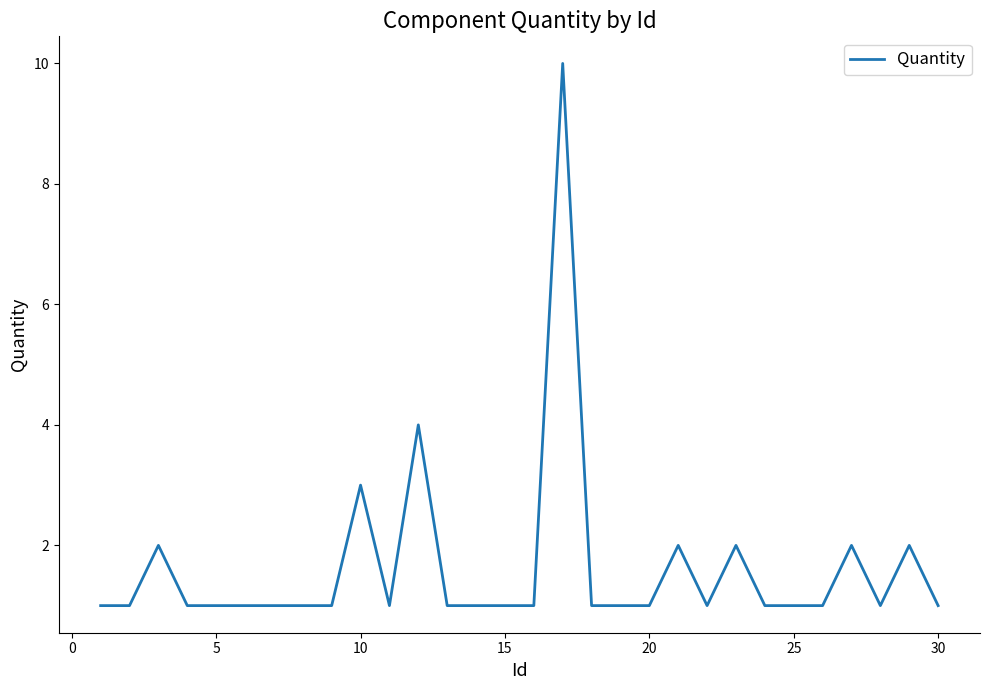

What is the maximum value shown in the chart?

10